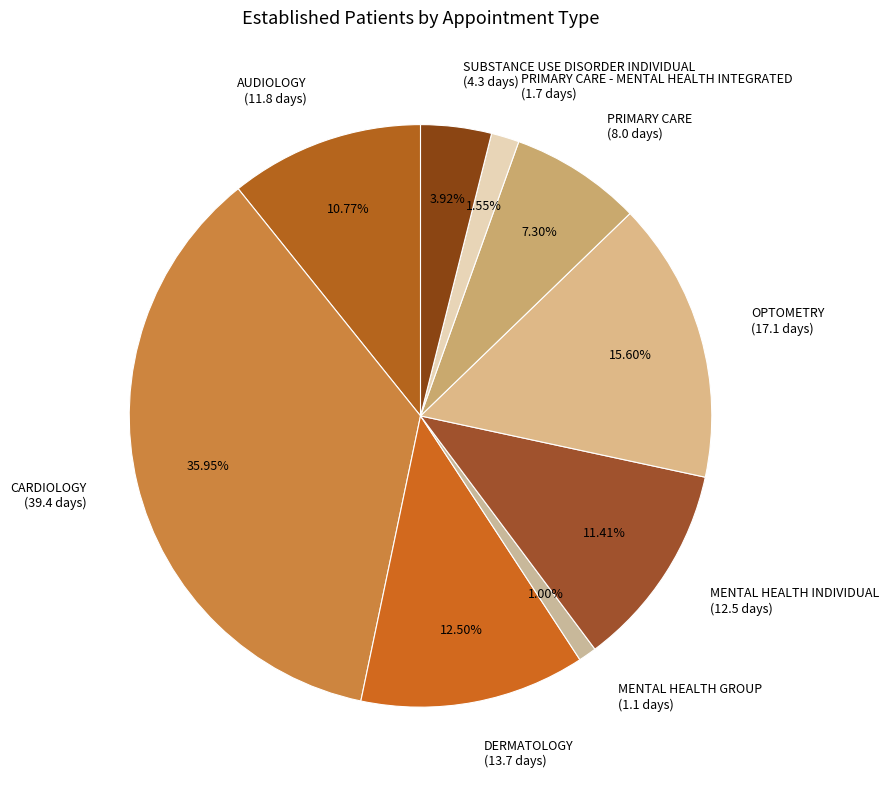

The MENTAL HEALTH GROUP slice represents 11% of the pie. True or false?

False